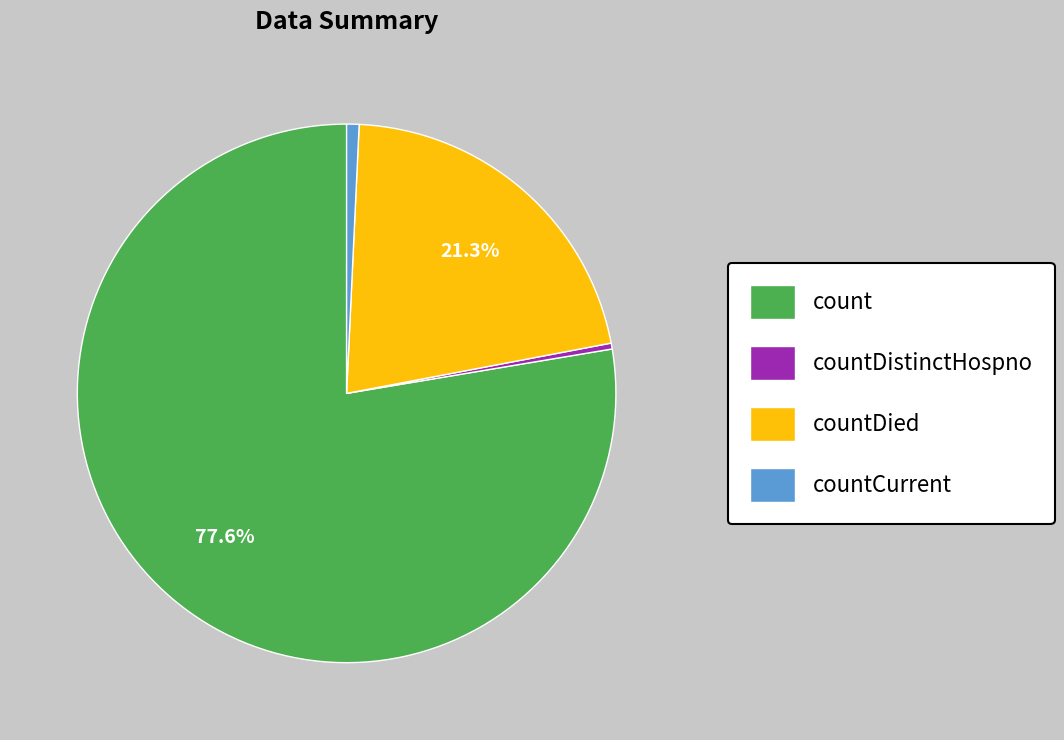

Count the number of slices in the pie.

4